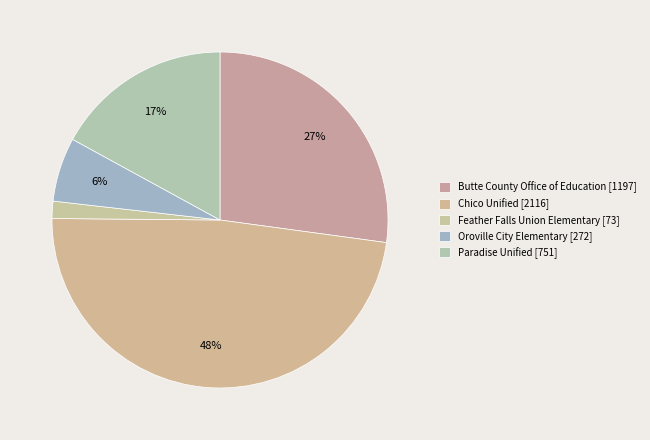

To the nearest percent, what percentage of the pie is Paradise Unified?

17%